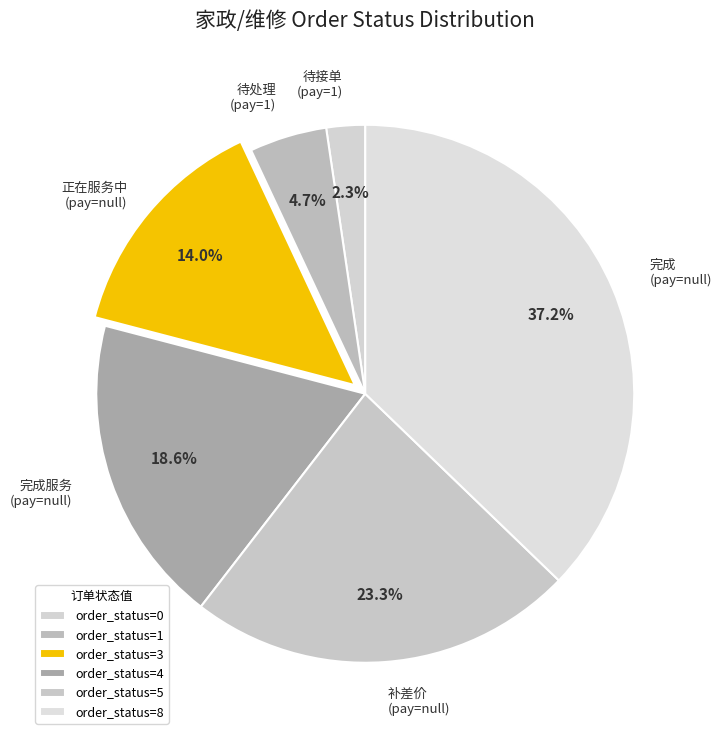

How many slices are in this pie chart?

6